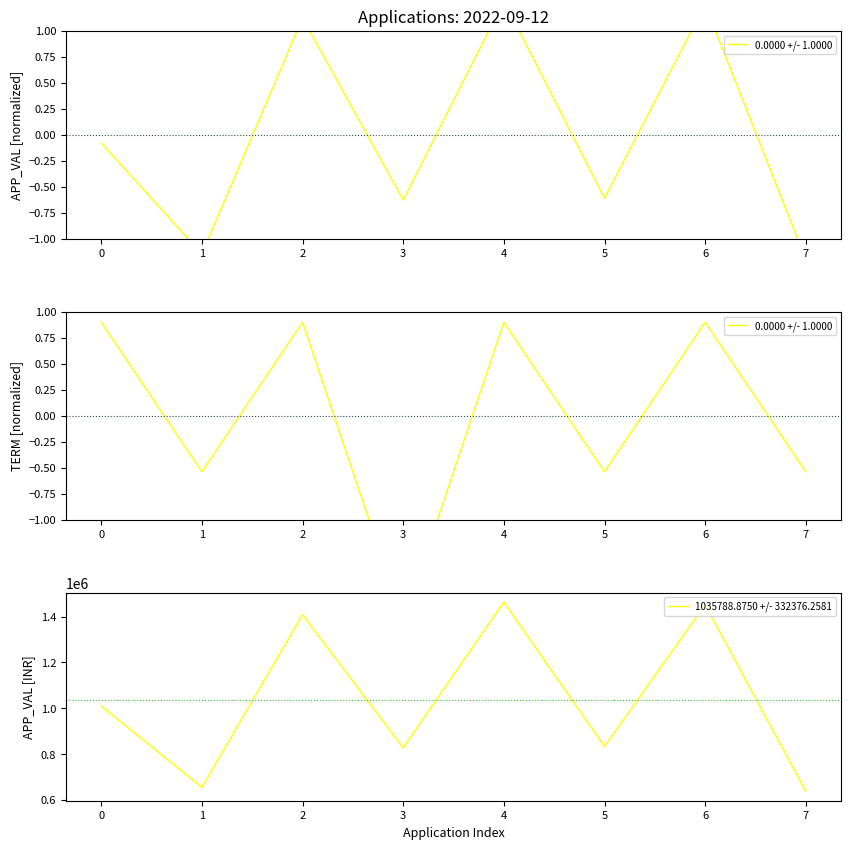

What is the maximum value shown in the chart?

1463677.0